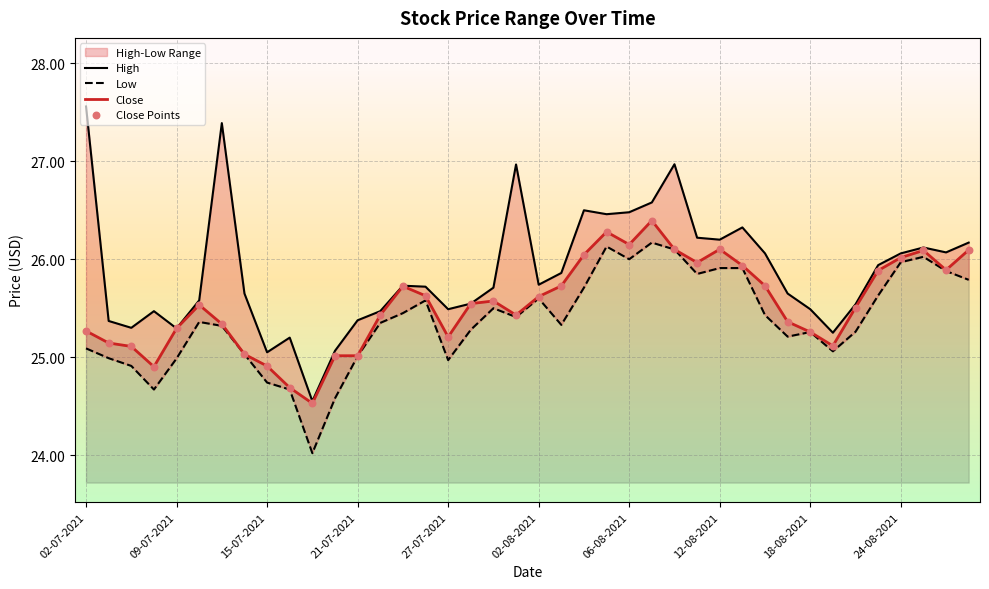

Which series has the largest total across all categories?

High